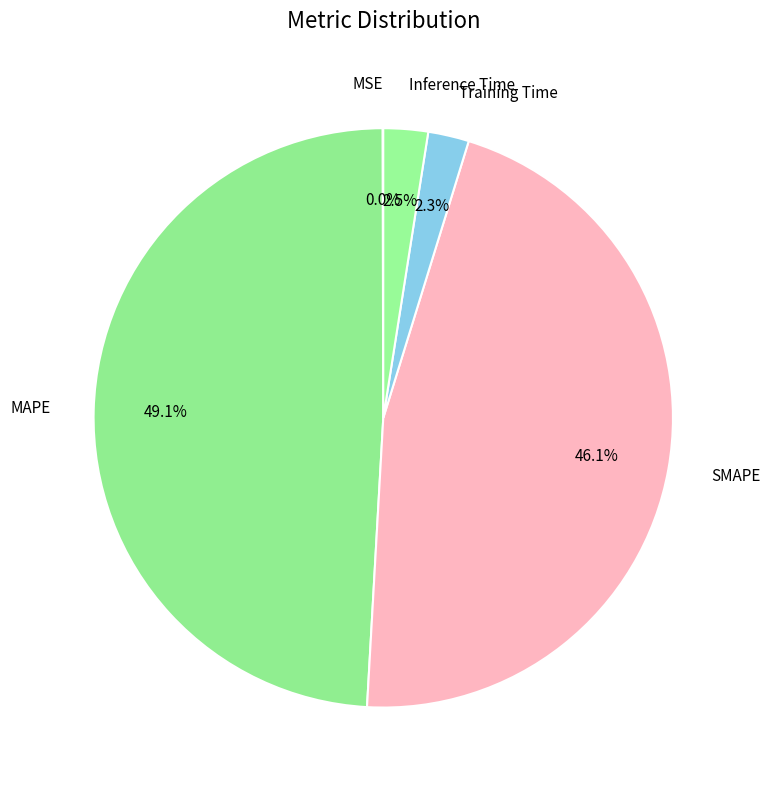

How many segments does this pie chart have?

5